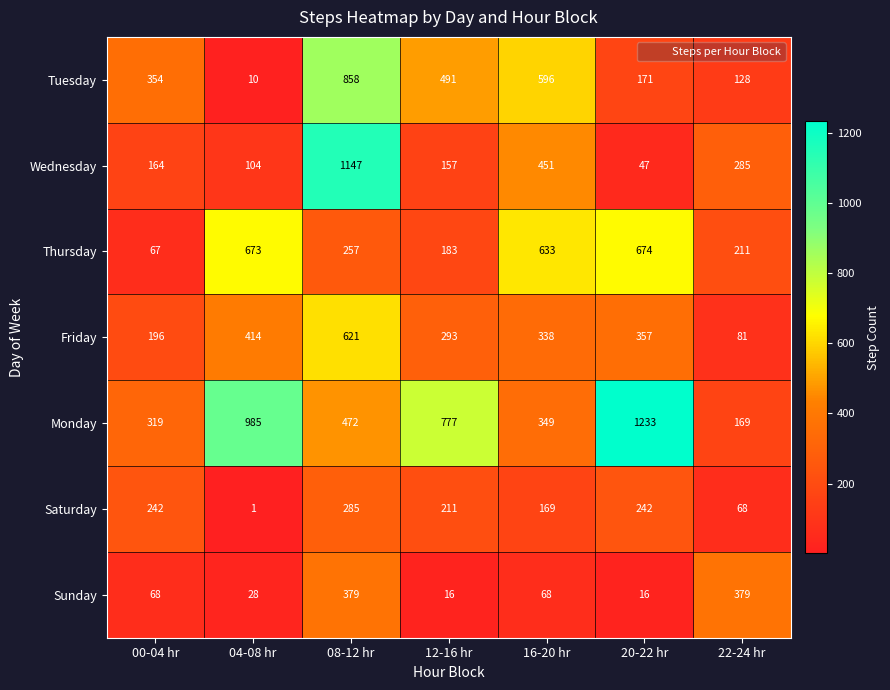

Which label corresponds to the largest value in the chart?

20-22 hr